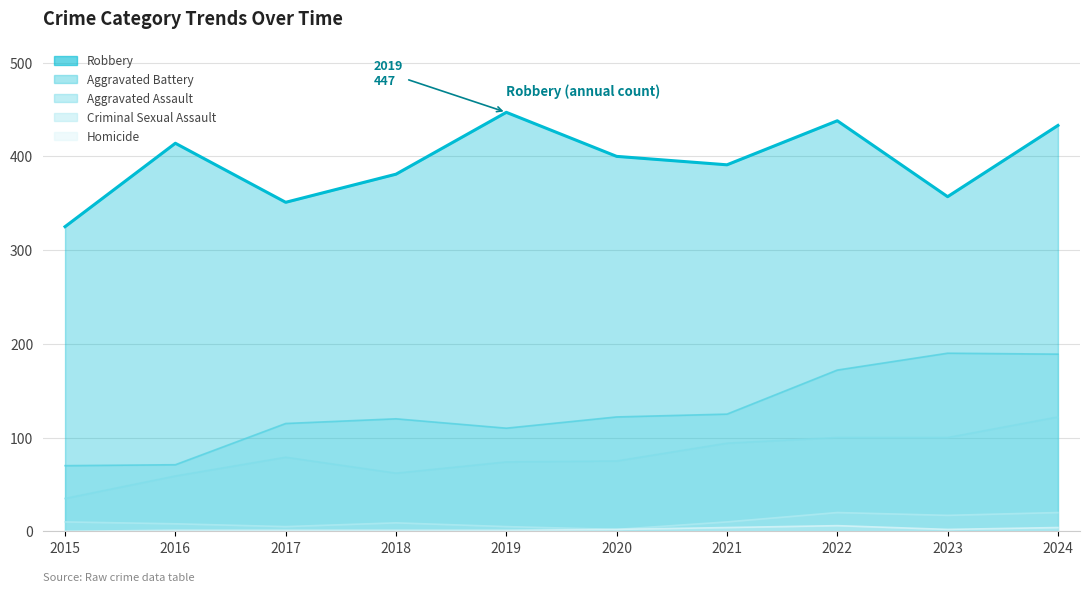

The Robbery series shows 447 at 2019. True or false?

True